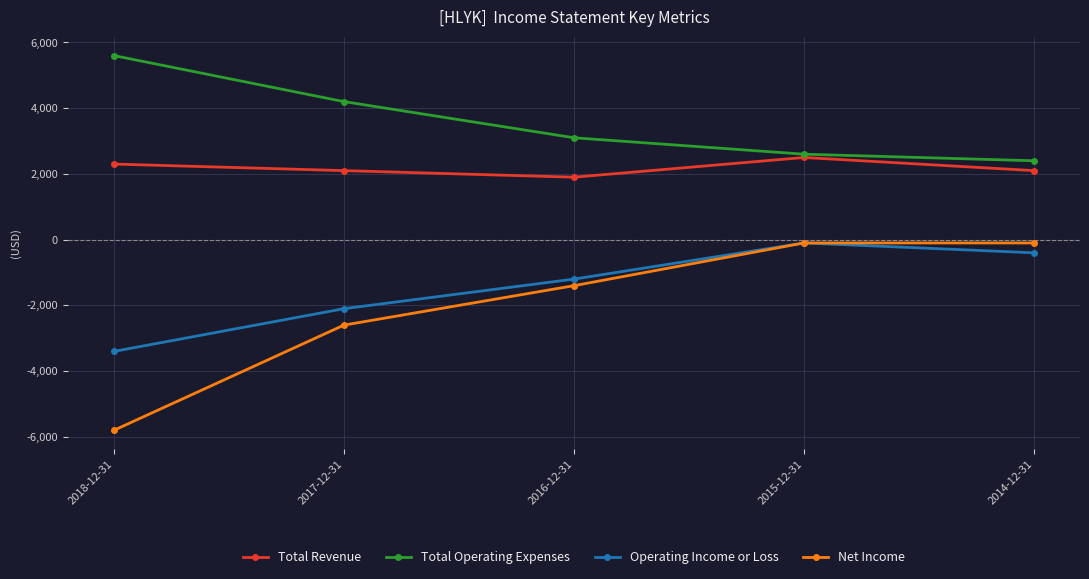

What is the spread (max minus min) of values at 2017-12-31?

6800